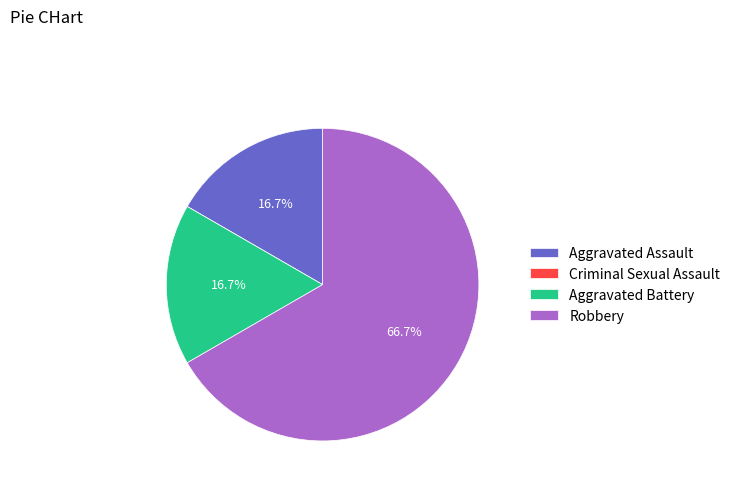

What is the largest slice in the pie chart?

Robbery